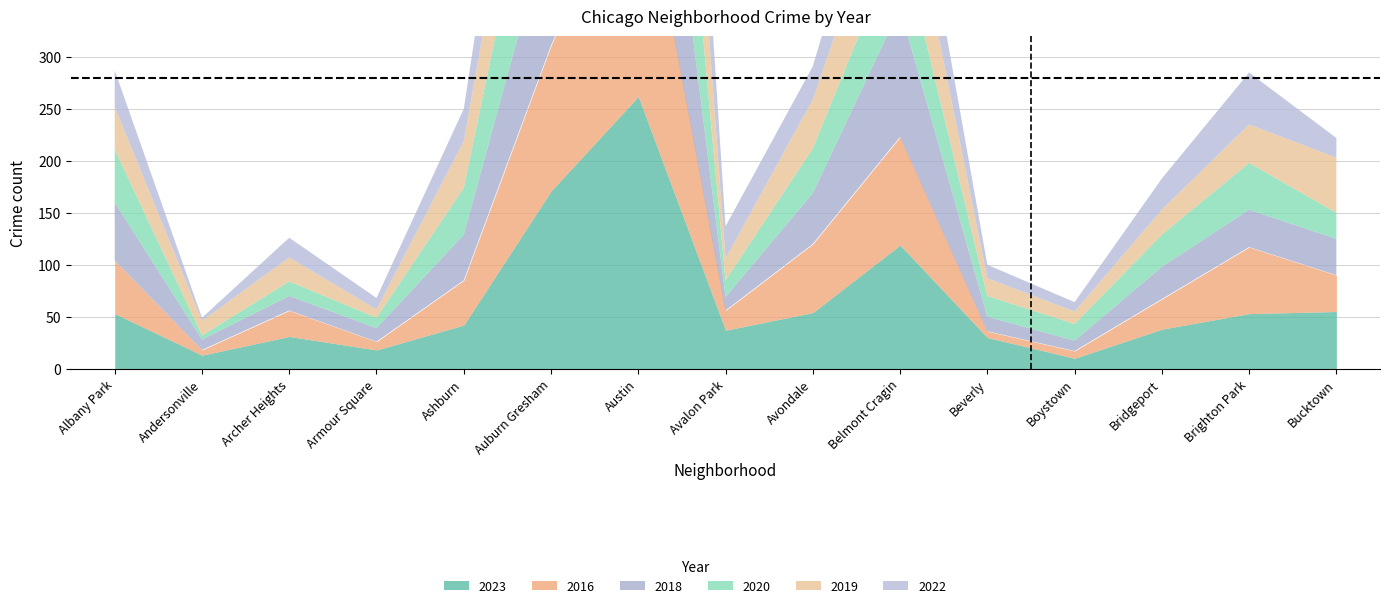

Where does the 2016 series first go above 35?

Albany Park